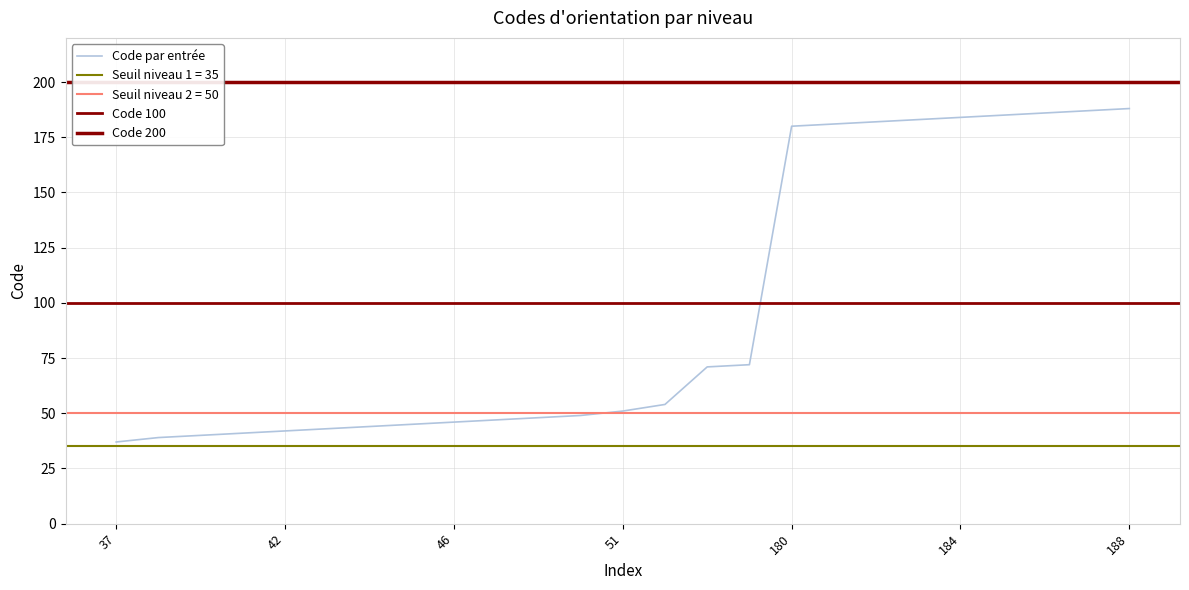

Reading right to left, what are all the values shown in this chart?

188=188	187=187	186=186	185=185	184=184	183=183	182=182	181=181	180=180	72=72	71=71	54=54	51=51	49=49	48=48	47=47	46=46	45=45	44=44	43=43	42=42	41=41	40=40	39=39	37=37